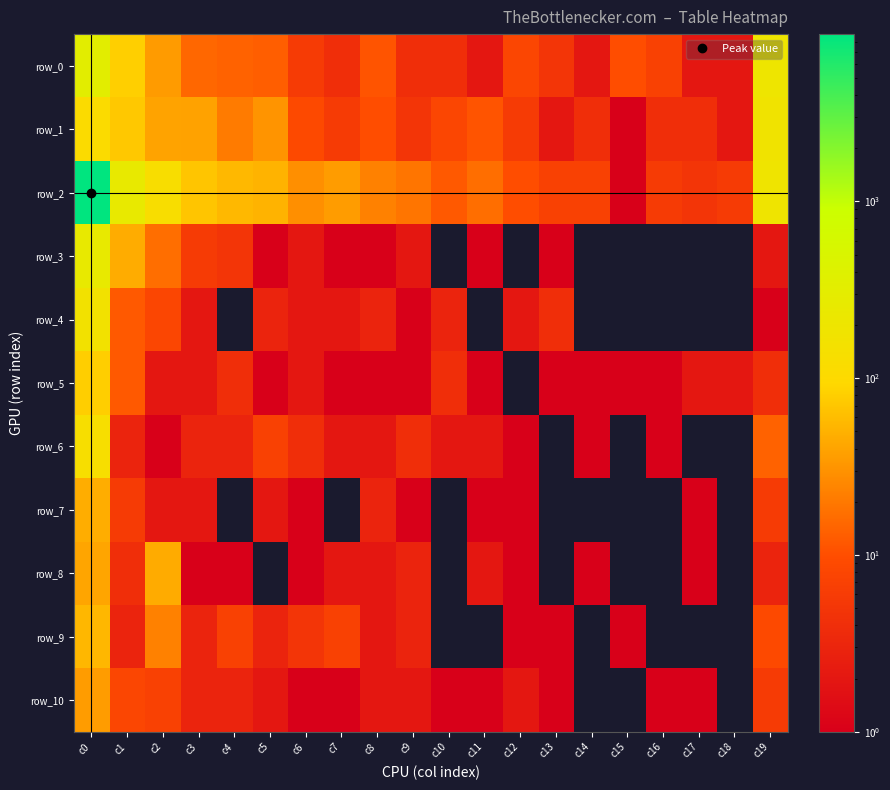

Is it true that row_7 equals 2 at c2?

True